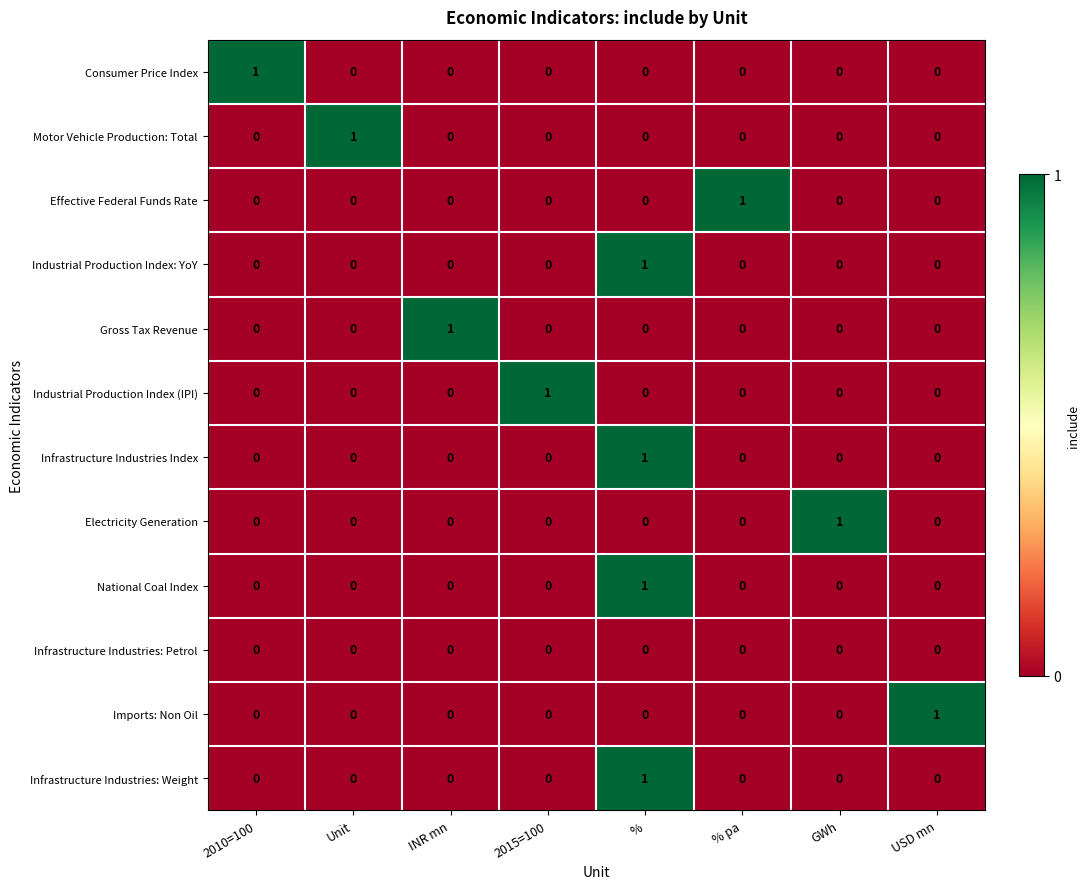

Count the Industrial Production Index (IPI) values in the range 0 to 1.

8